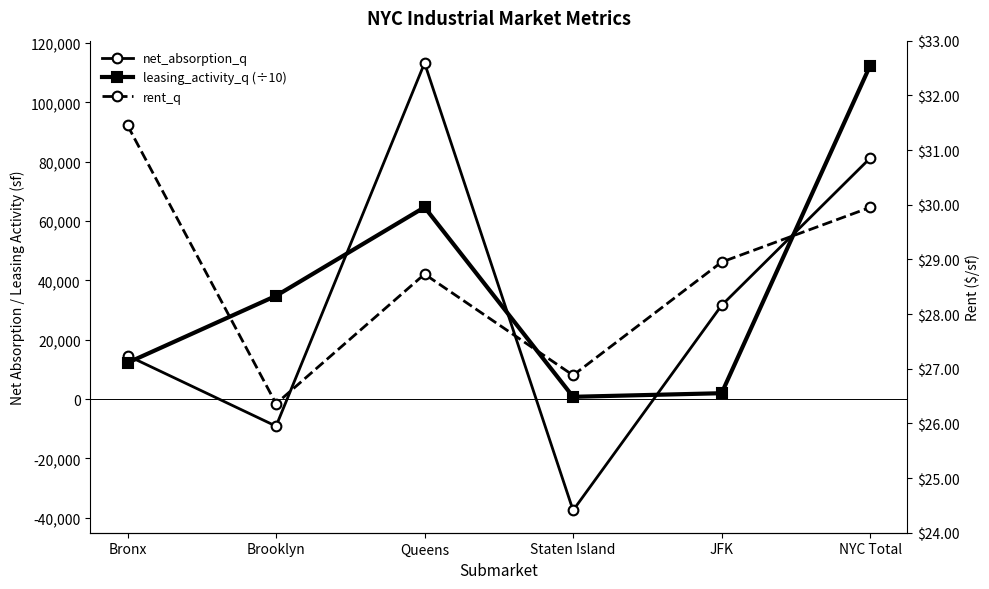

What is the average value of the rent_q series?

28.7